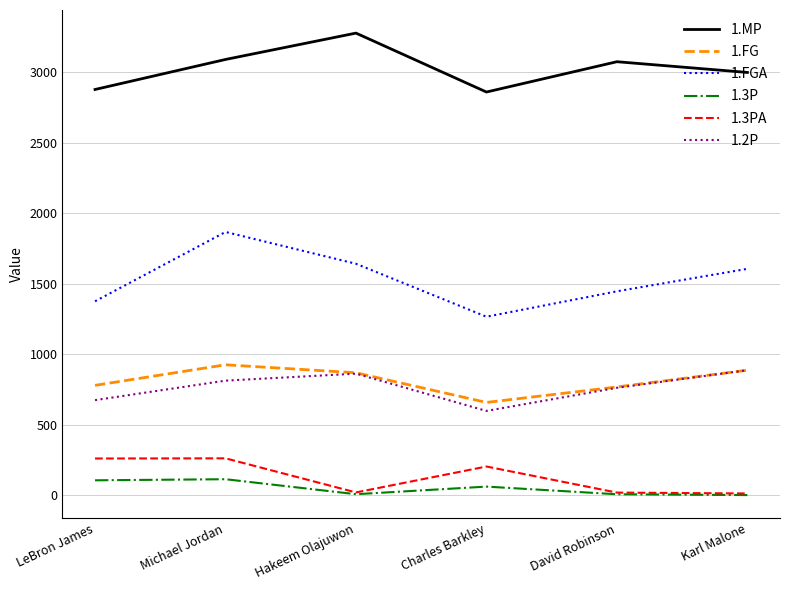

What position from the left is LeBron James?

1